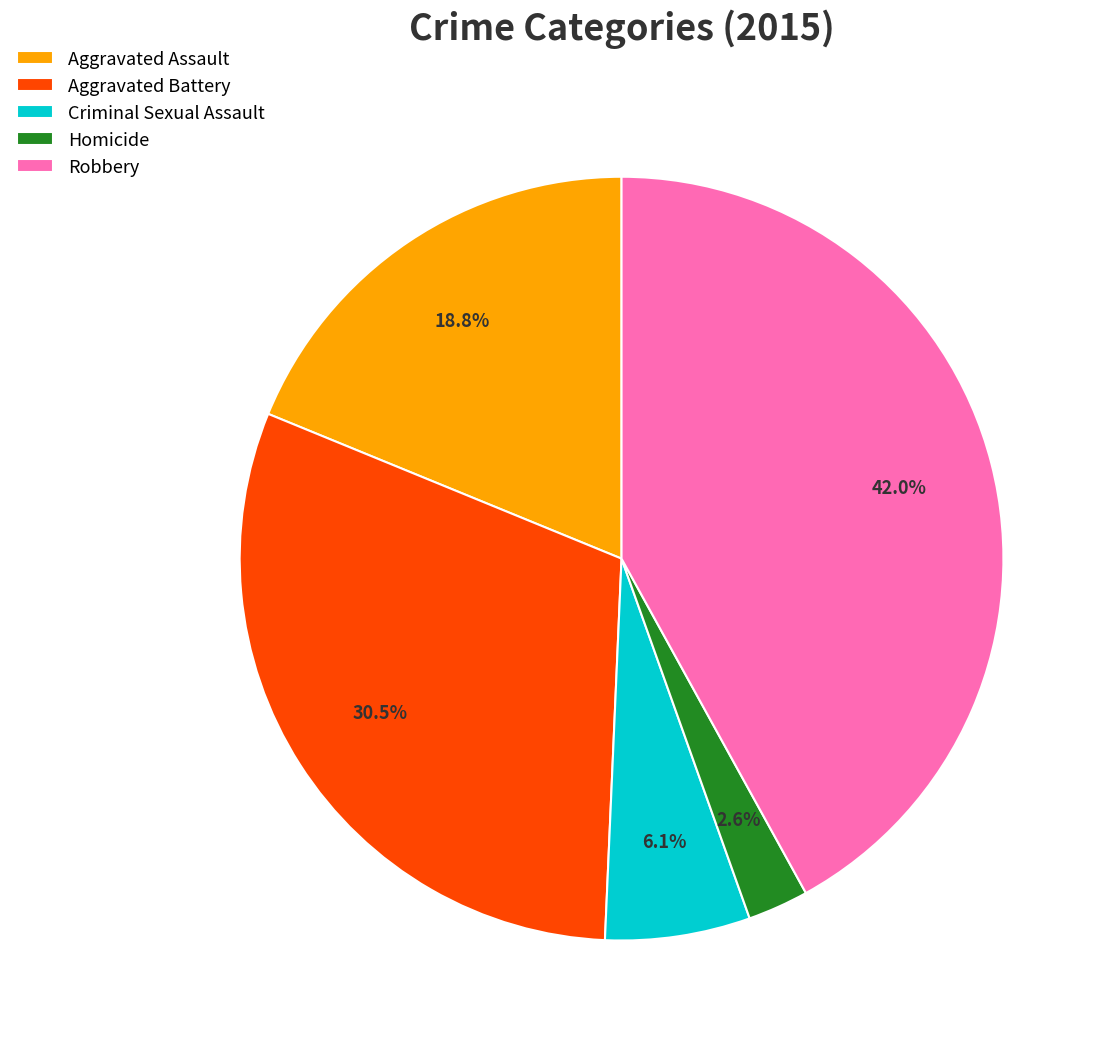

Which category has the biggest portion of the pie?

Robbery